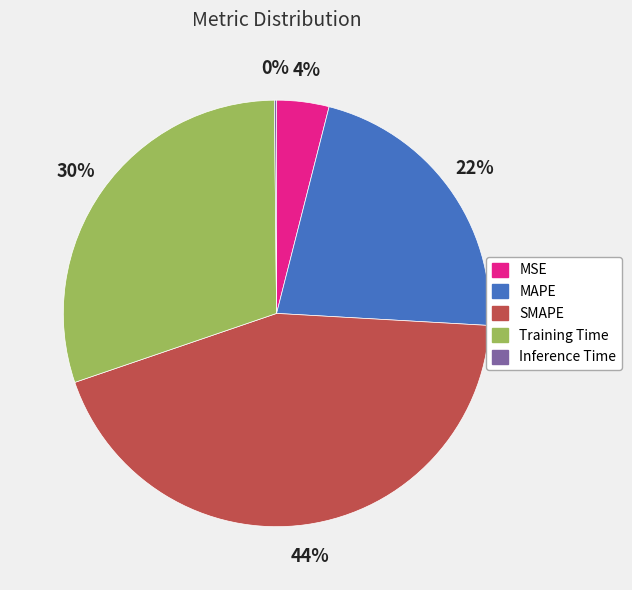

To the nearest percent, what percentage of the pie is MAPE?

22%